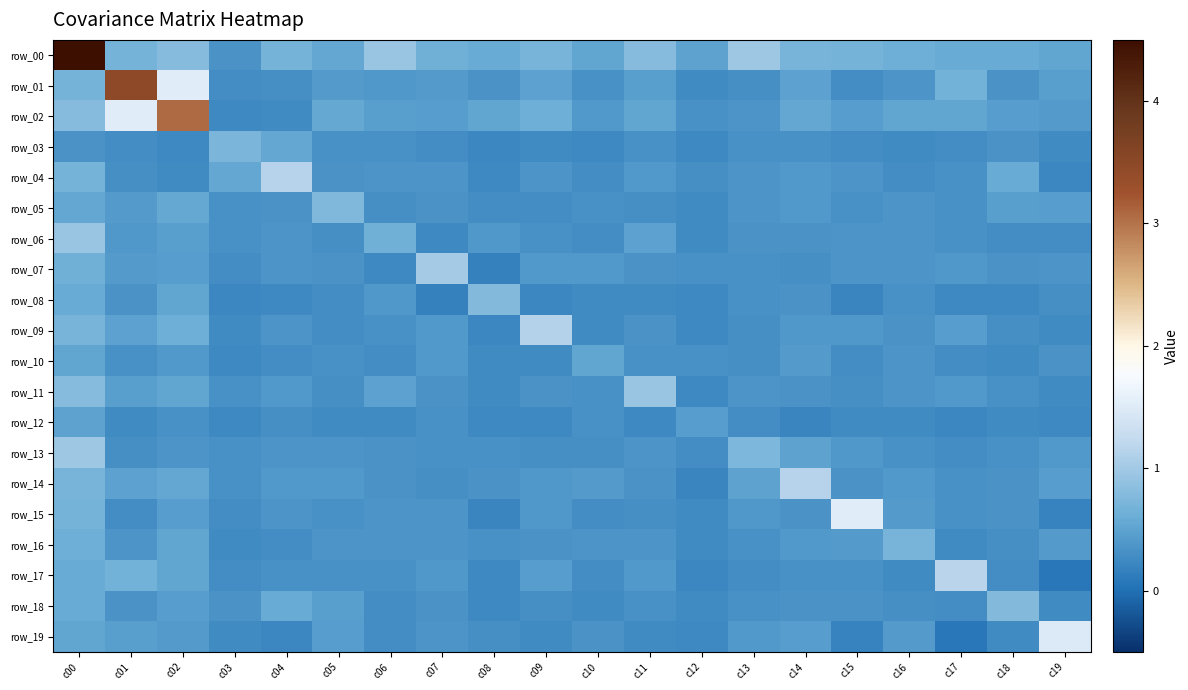

Where is row_15 nearest to the value 0?

c19